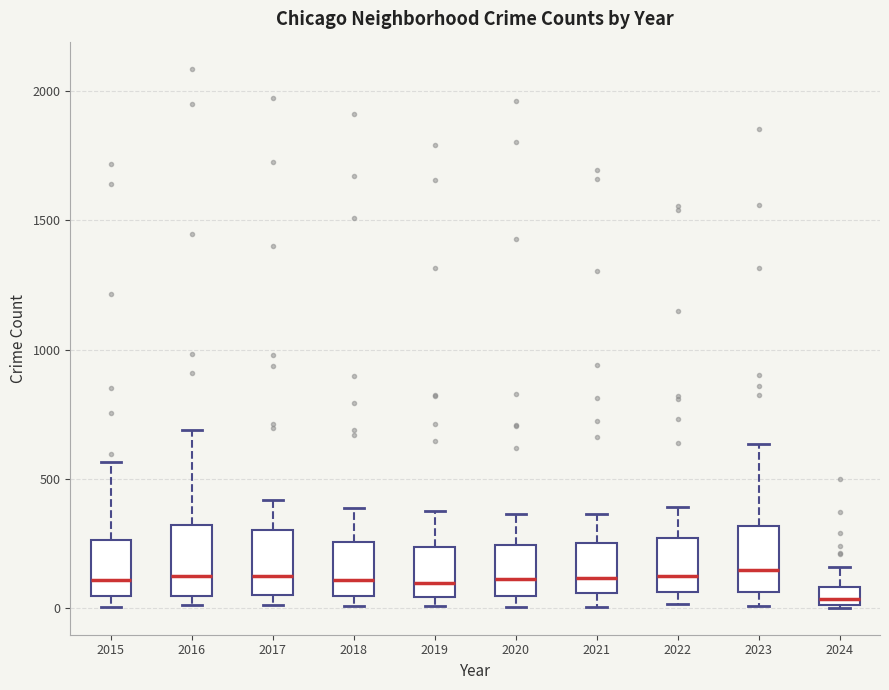

Which box's median line is the lowest?

2024